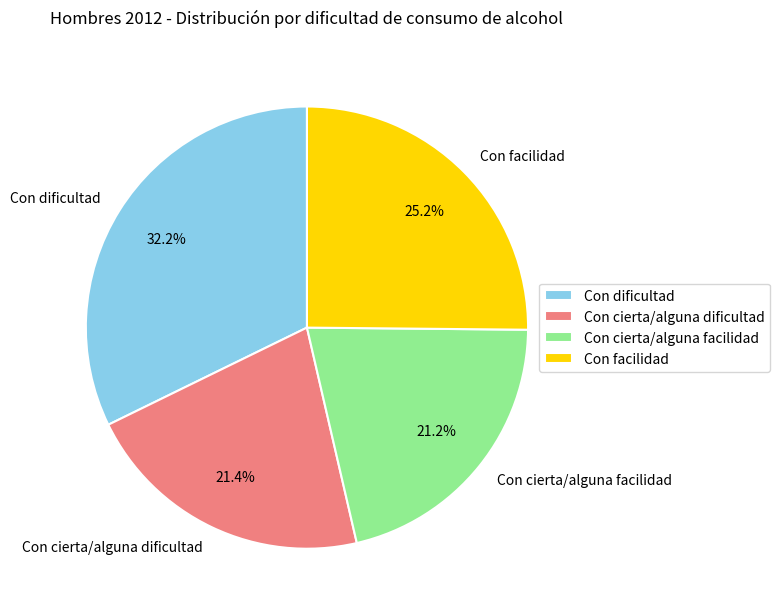

To the nearest percent, what is the difference between the largest and smallest slice percentages?

11%